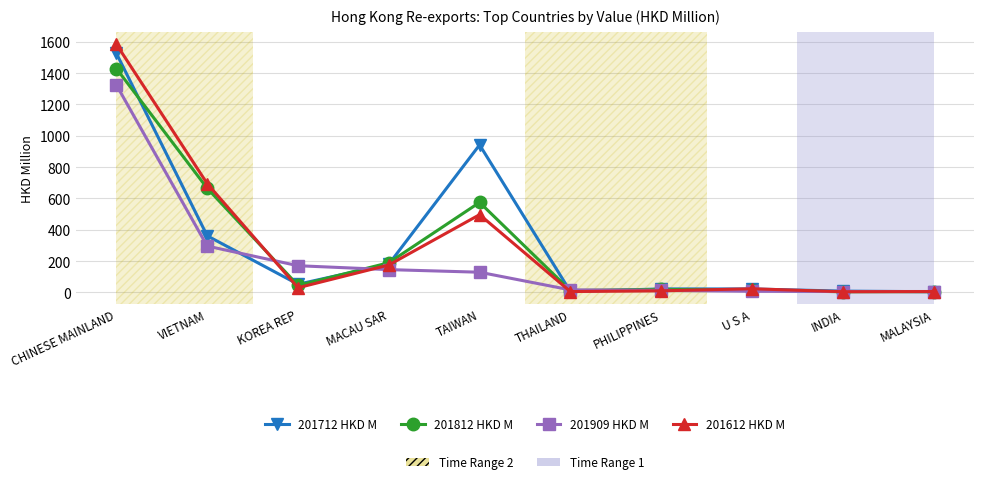

What is the spread (max minus min) of values at TAIWAN?

812.9